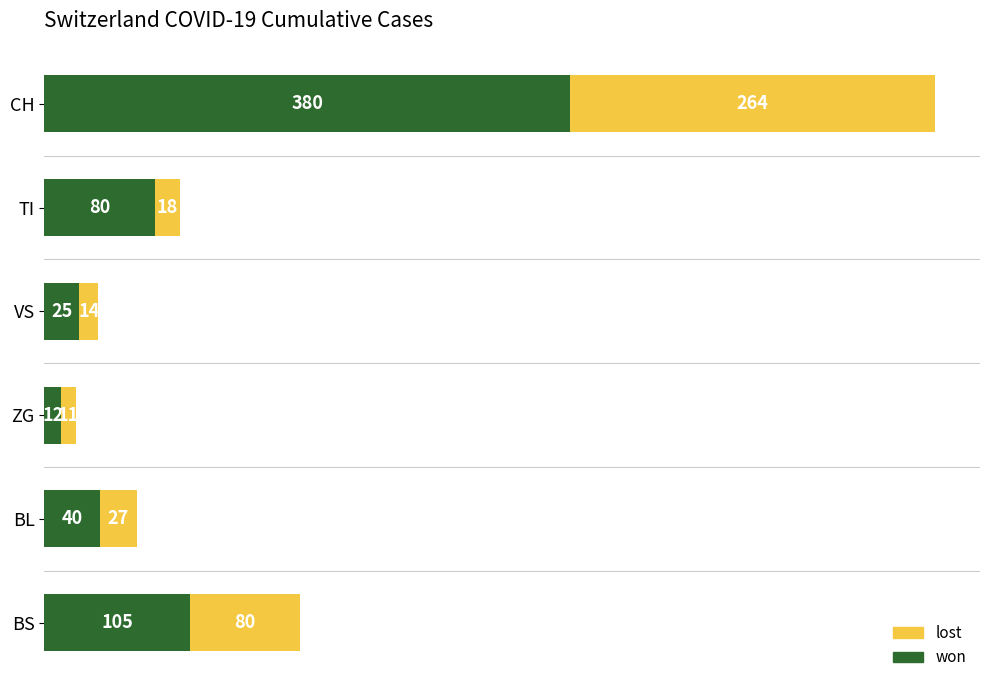

What are all the series names shown in the legend?

lost, won